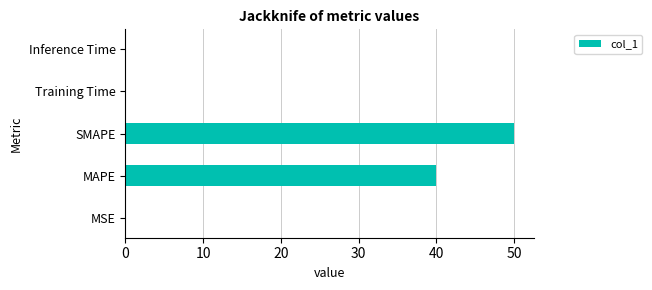

What is the sum of all values?

90.2